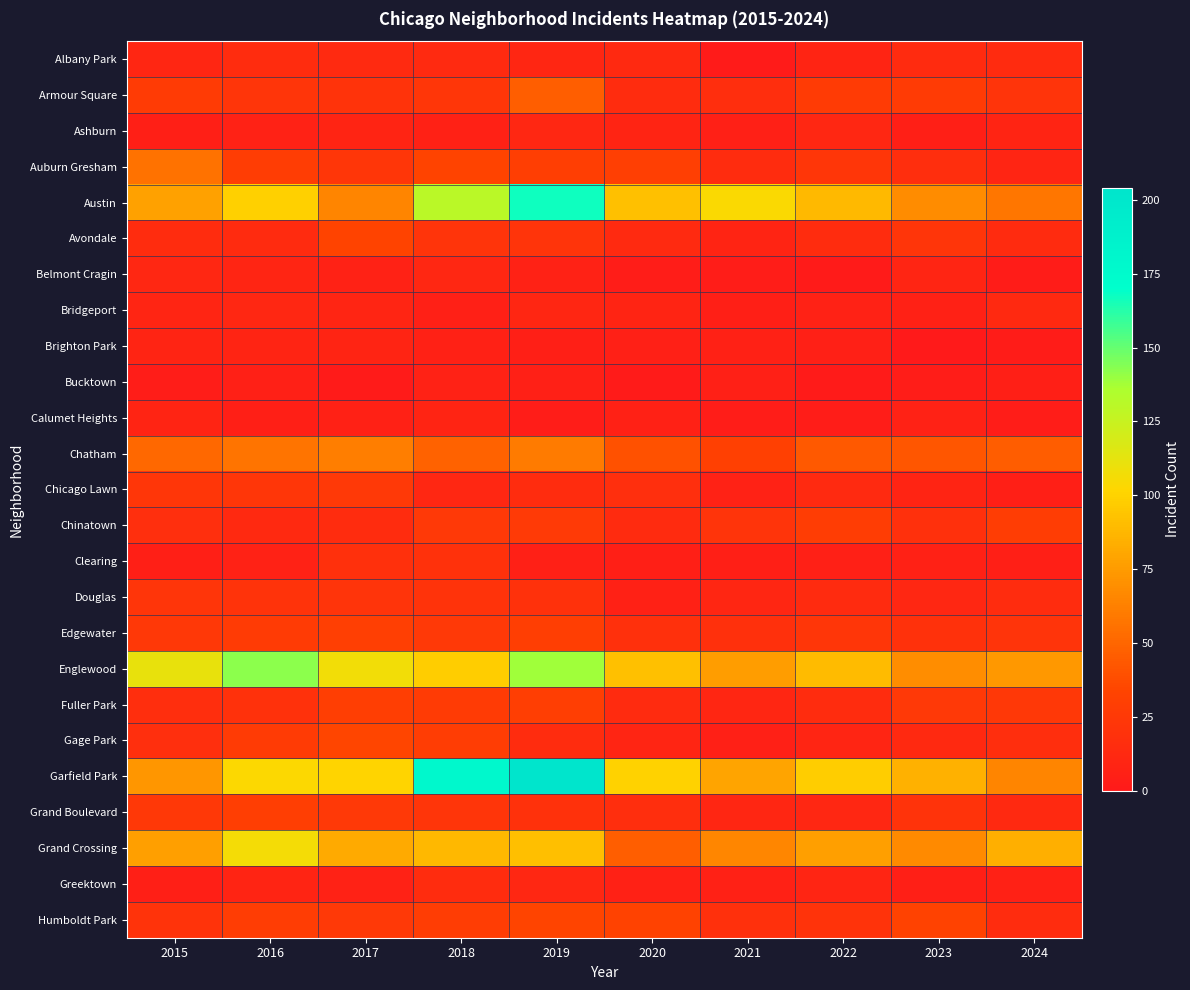

Between 2020 and 2023, which is larger?

2023